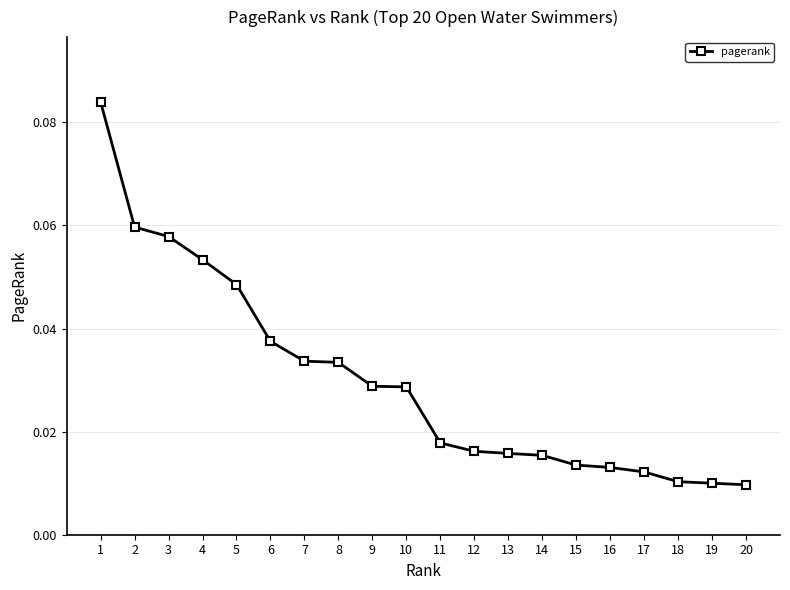

Is it true that the value at 1 is 0.0?

False